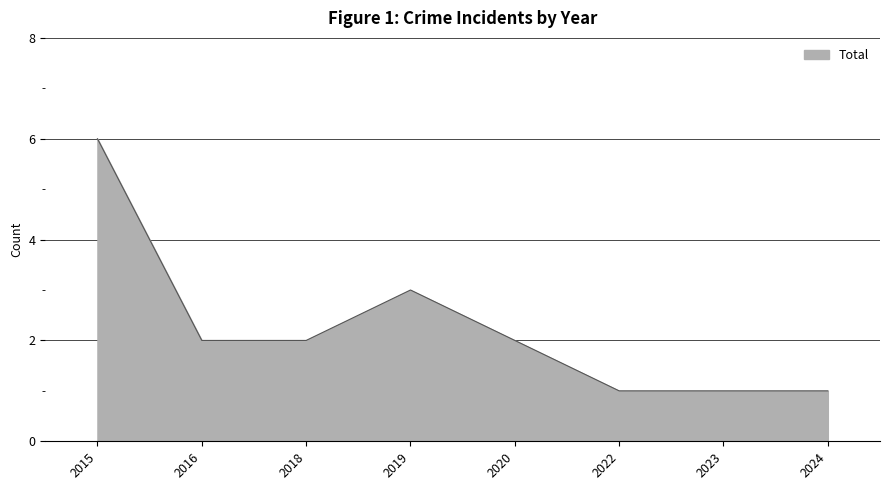

What is the ratio of the value at 2022 to the value at 2023?

1.0